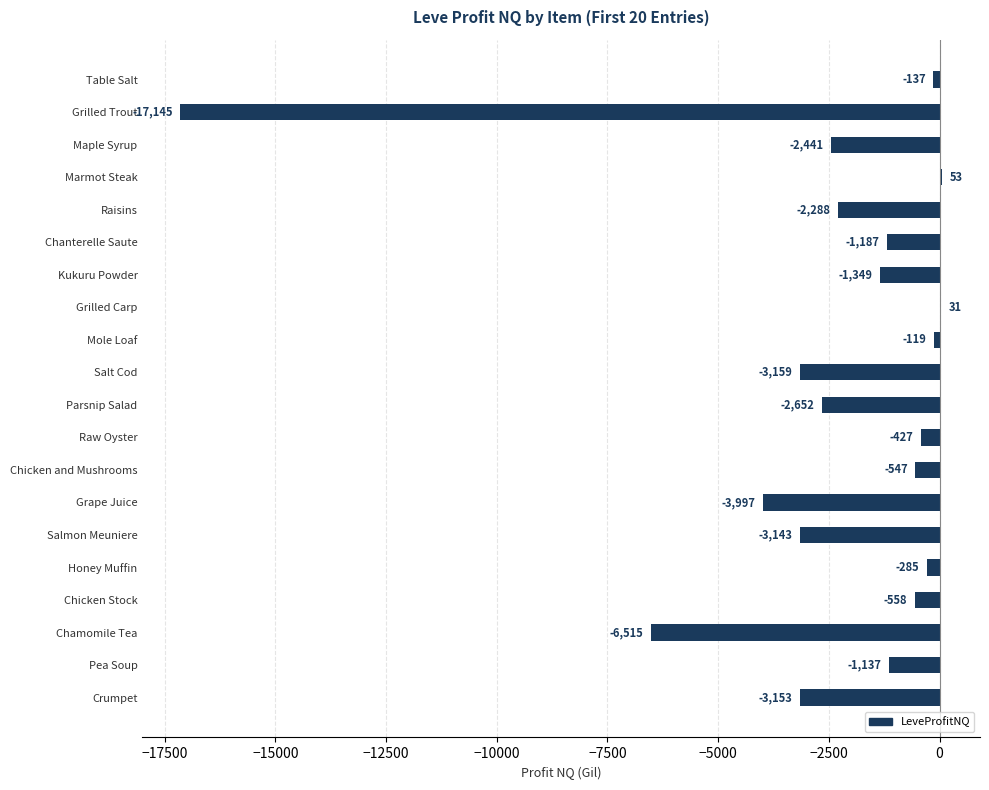

What is the sum of the values at Grilled Carp and Salmon Meuniere?

-3112.0